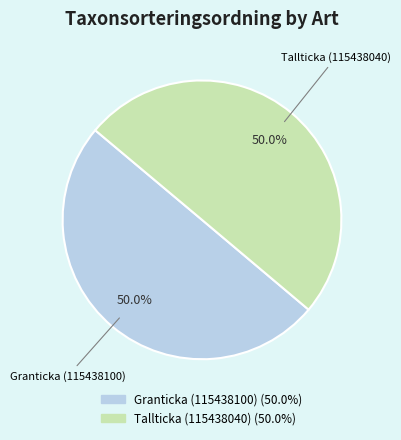

How many slices are in this pie chart?

2